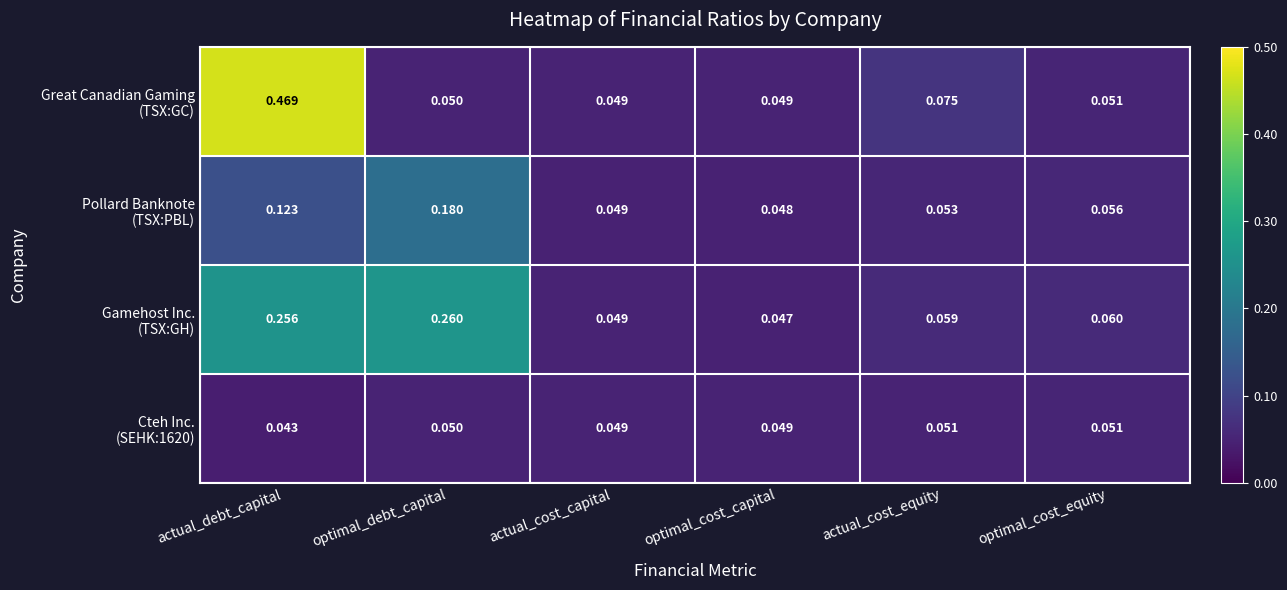

Which category has the highest value across all series?

actual_debt_capital